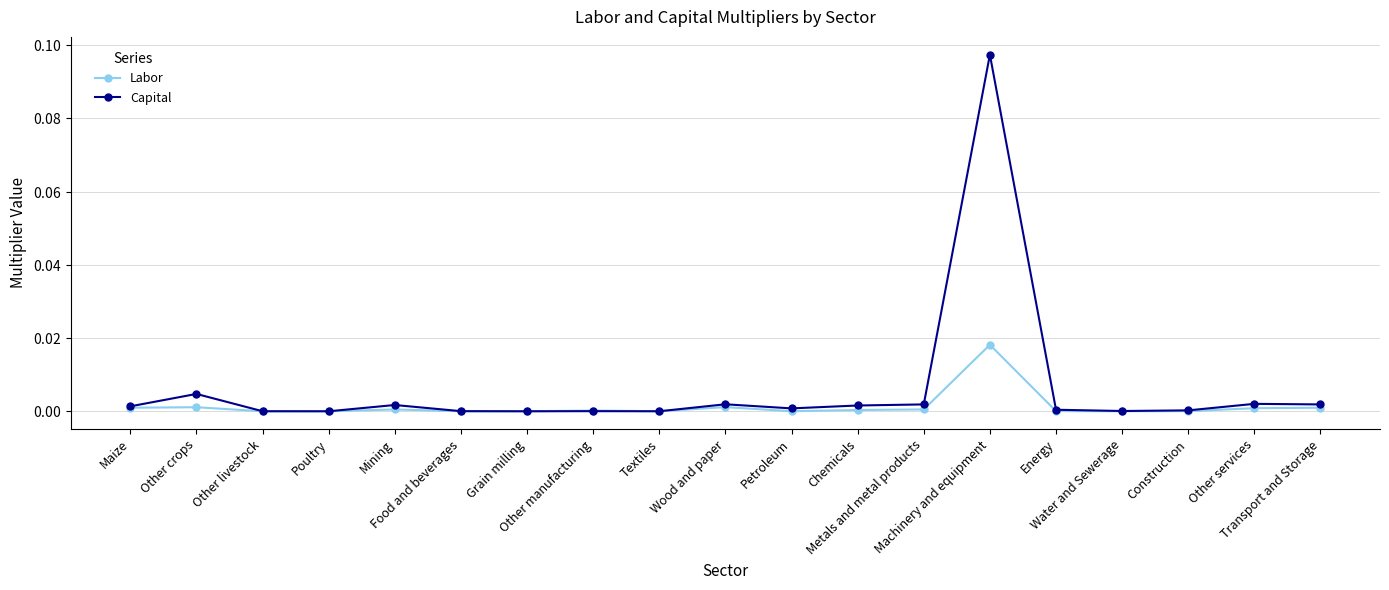

At which label is Capital closest to 0?

Poultry